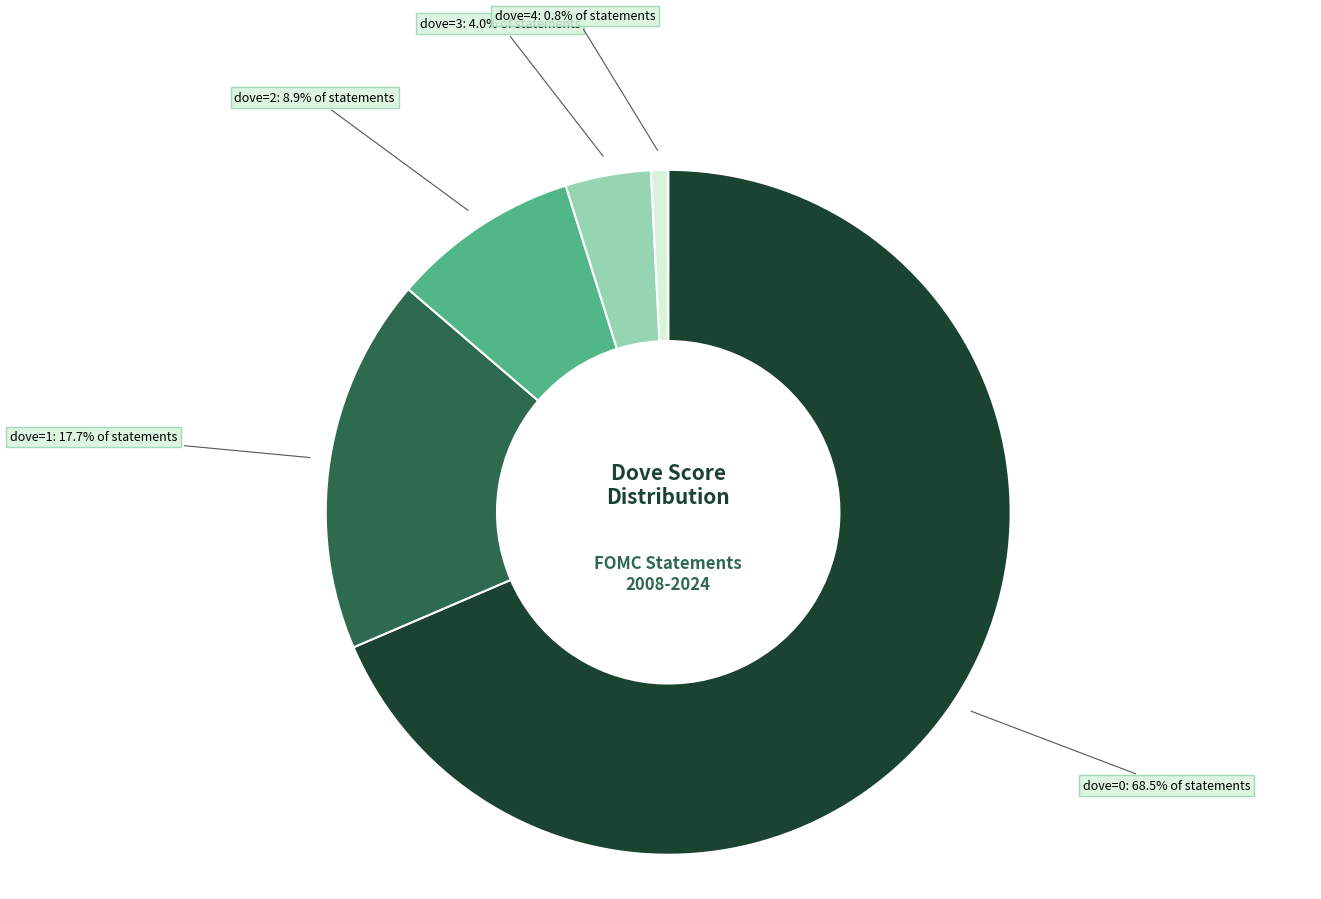

To the nearest percent, what is the combined percentage of dove=2 and dove=0?

77%